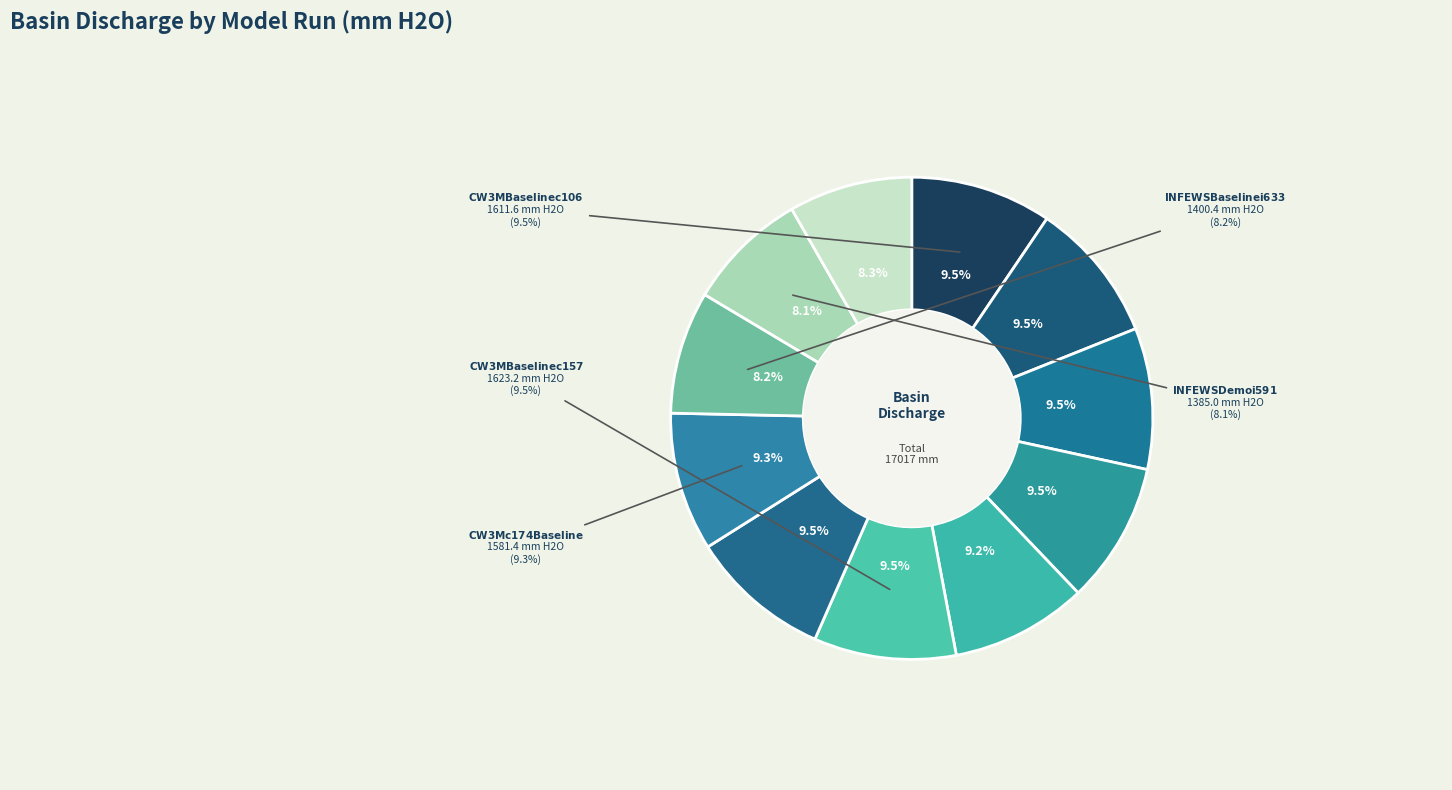

Is CW3M c174 Baseline the majority of the pie?

No